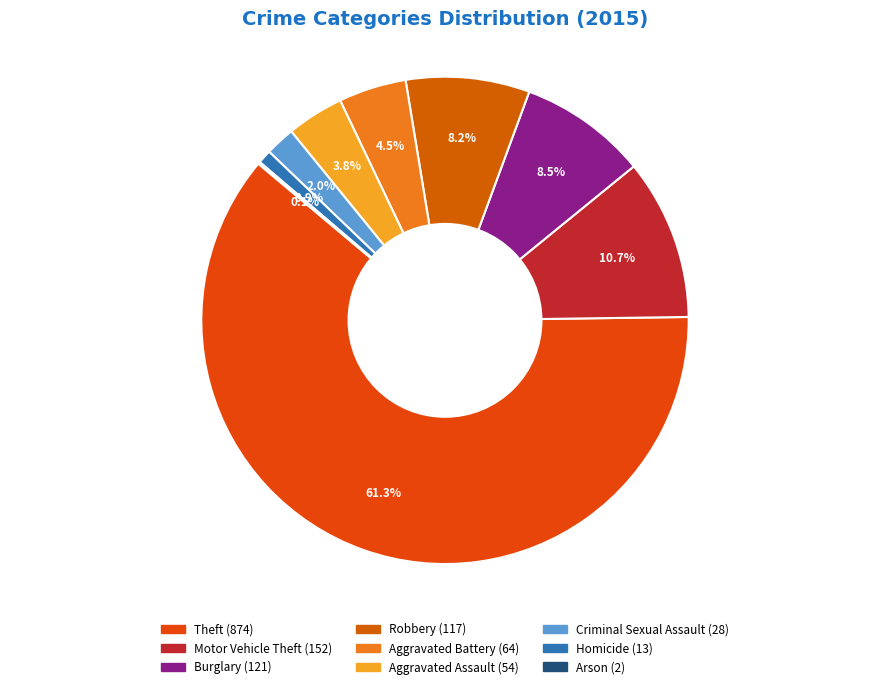

Which slice represents more than half of the pie?

Theft